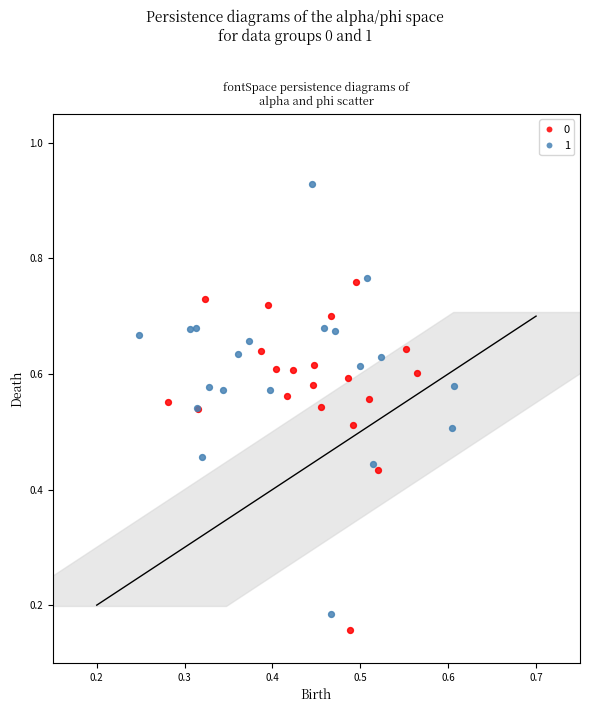

What are all the series names shown in the legend?

0, 1